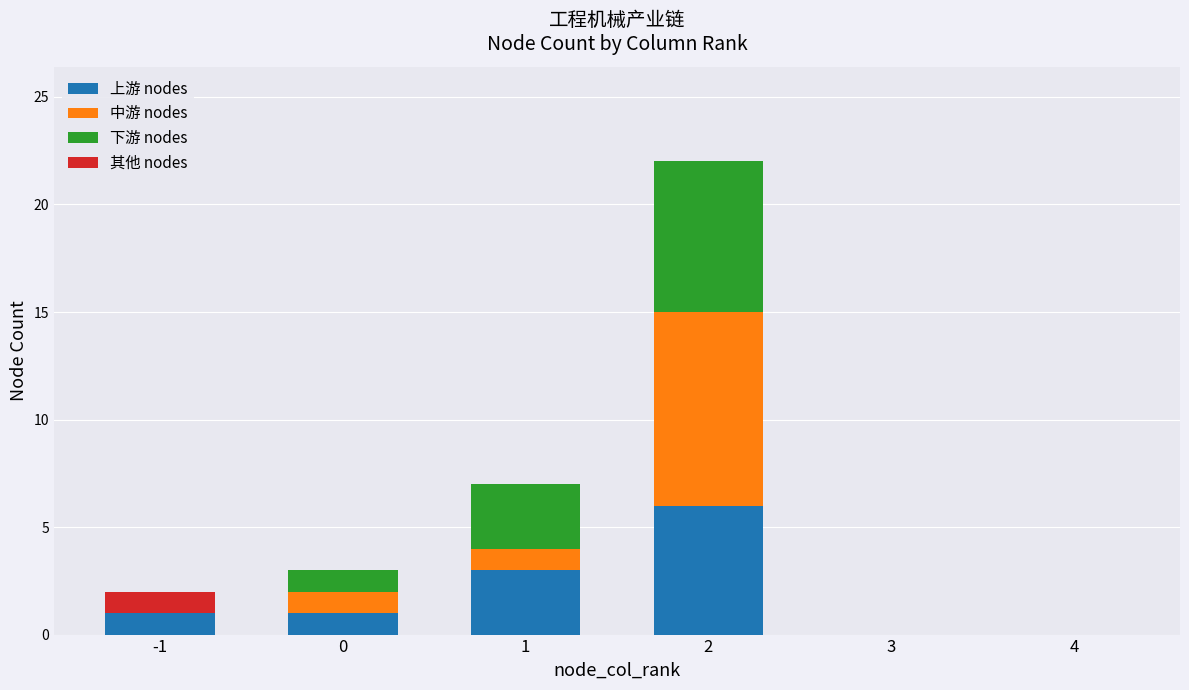

What is the highest value of the 上游 nodes series?

6